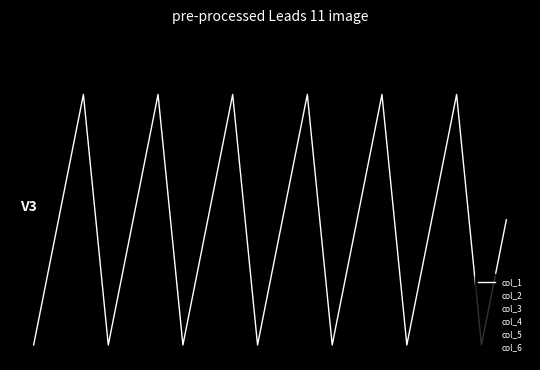

What is the value of the col_2 point at the 3rd from the left?

-272.7